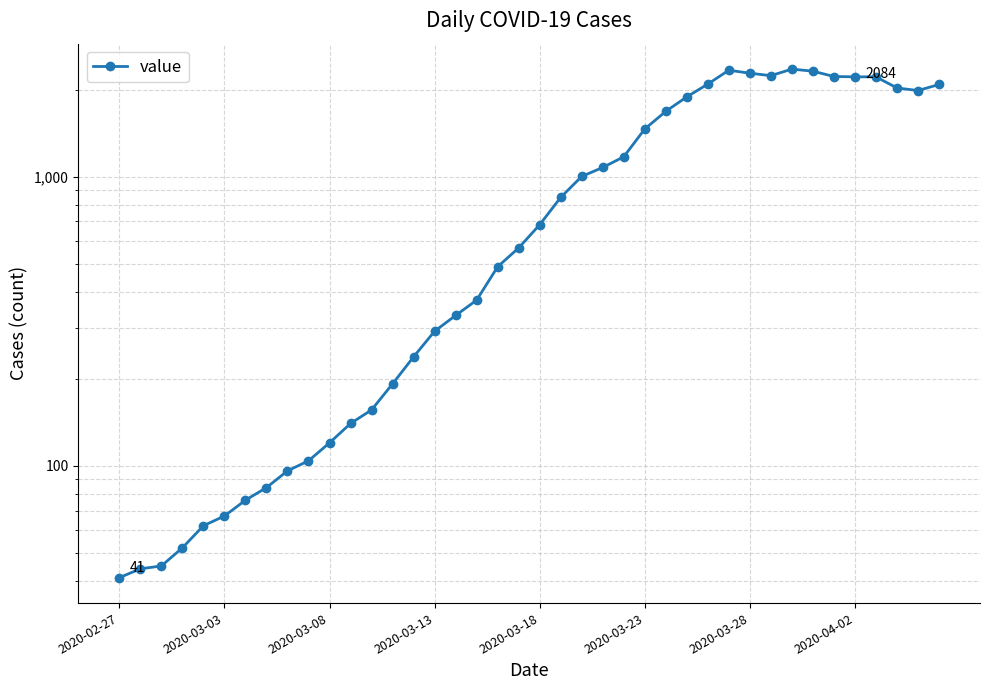

Which label corresponds to the smallest value in the chart?

2020-02-27